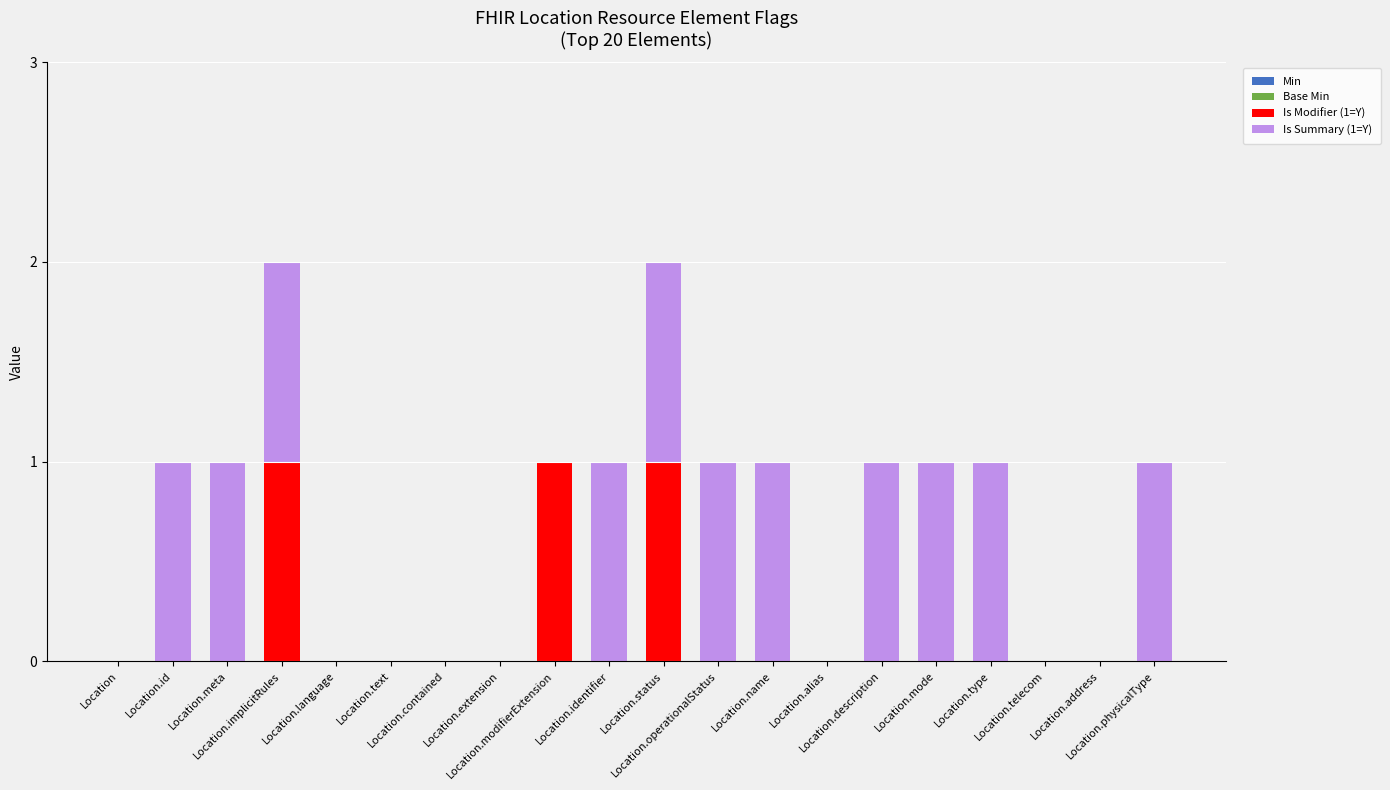

How many series are shown in this chart?

2